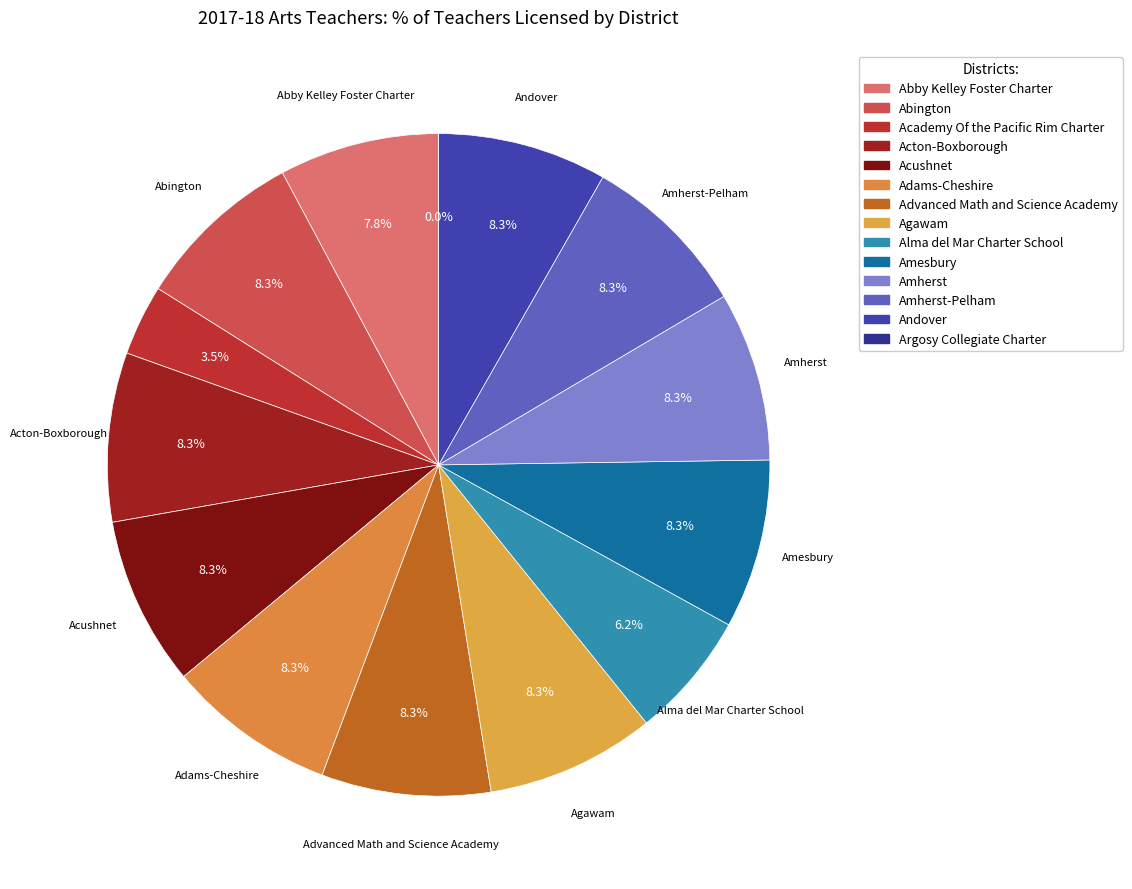

True or false: Amherst-Pelham accounts for 8% of the total.

True